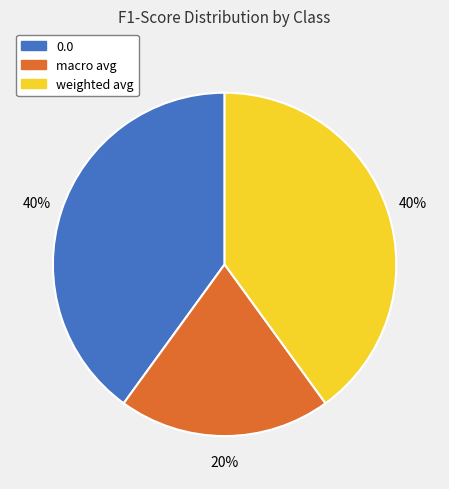

To the nearest percent, what is the difference between the largest and smallest slice percentages?

20%